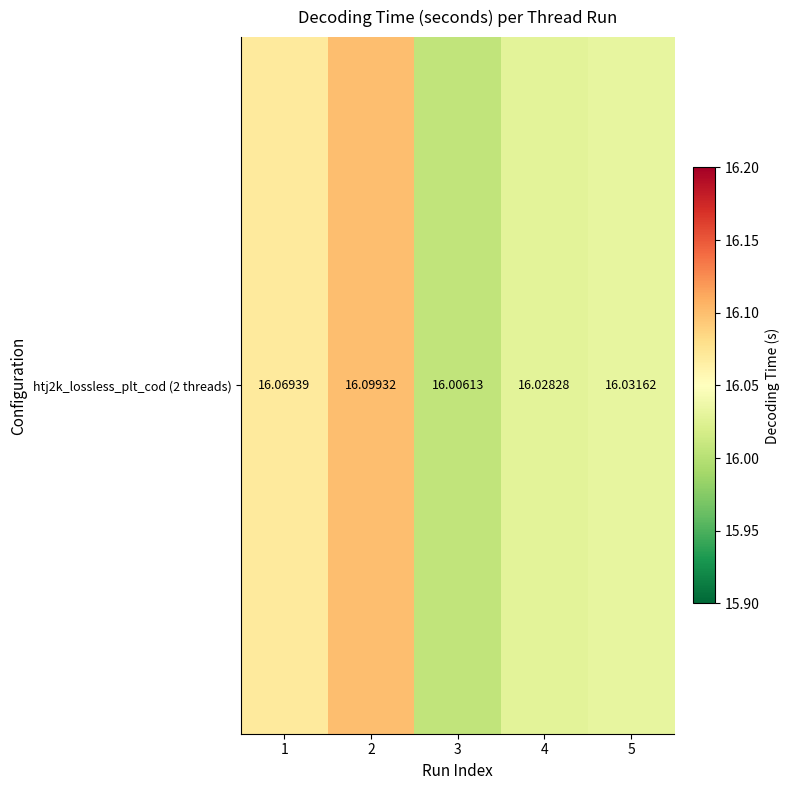

What is the ratio of the value at 2 to the value at 4?

1.0